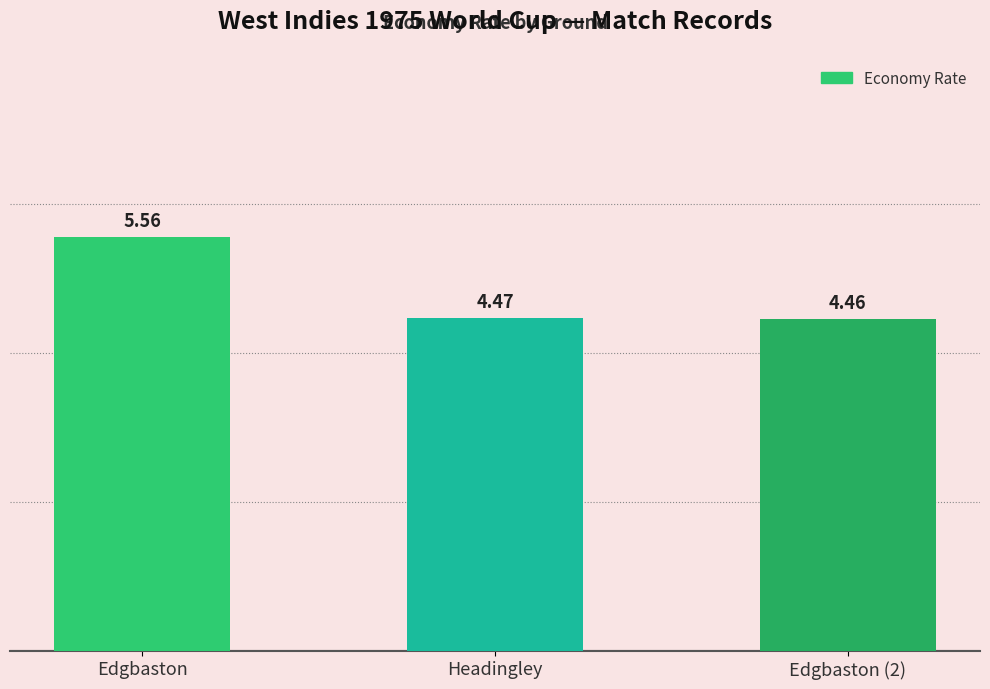

At which category does the chart reach its peak across all series?

Edgbaston